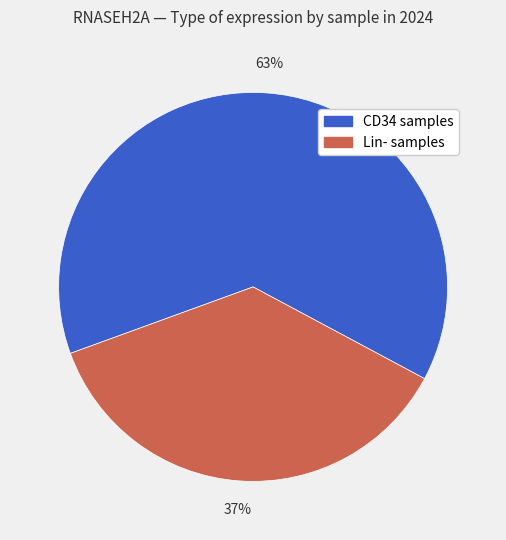

Combined, do CD34 samples and Lin- samples account for over 50%?

Yes